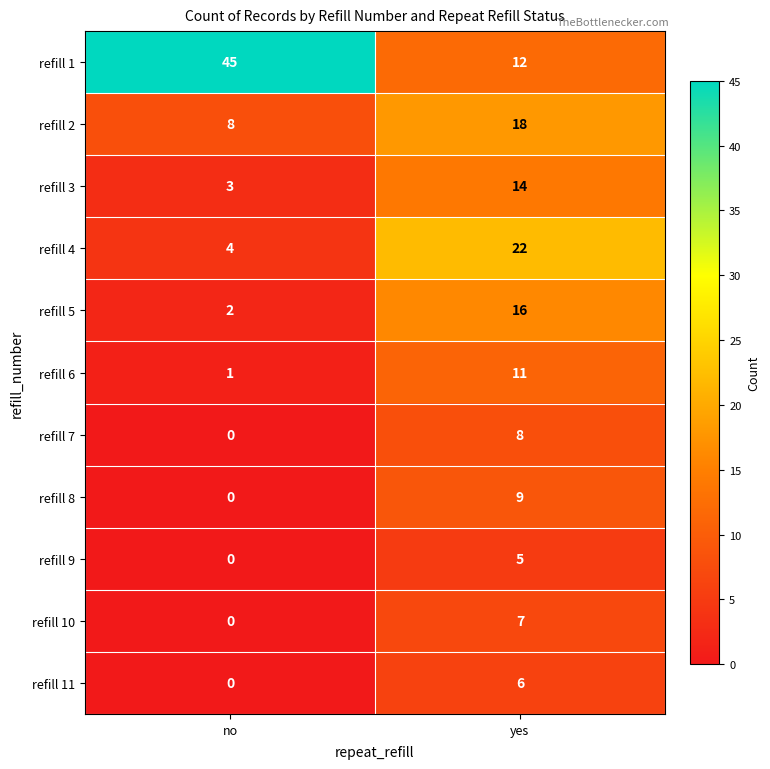

At which category is the sum across all series the highest?

yes